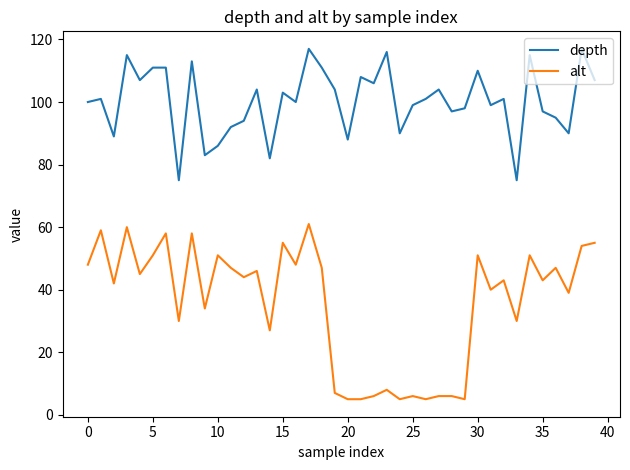

What is the maximum value for alt?

61